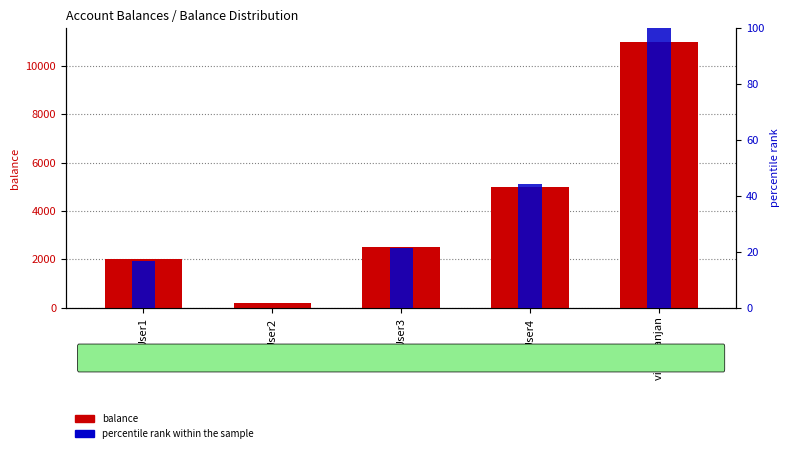

What is the value of the balance bar at the 5th from the left?

11000.0